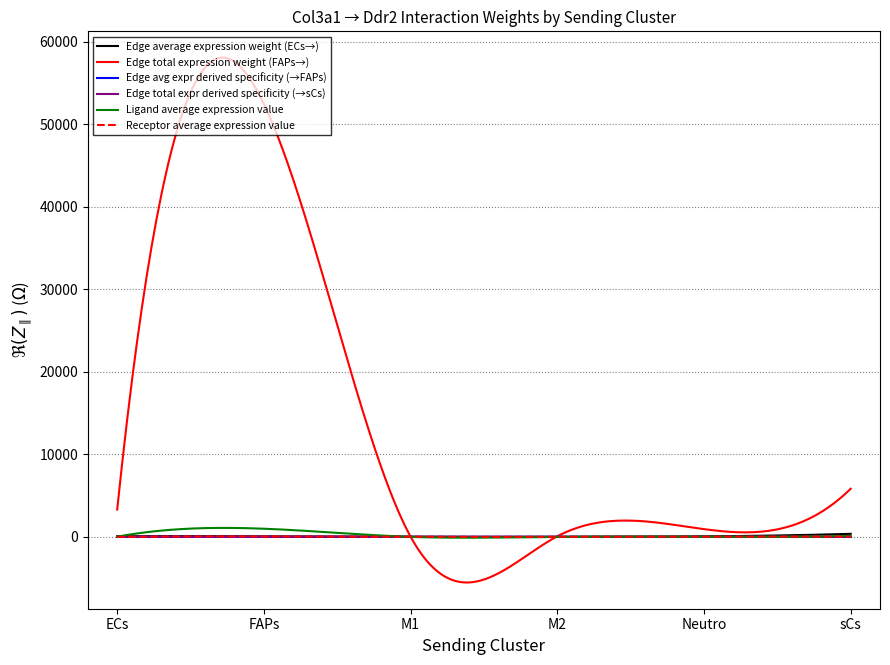

Count the number of categories in the chart.

300